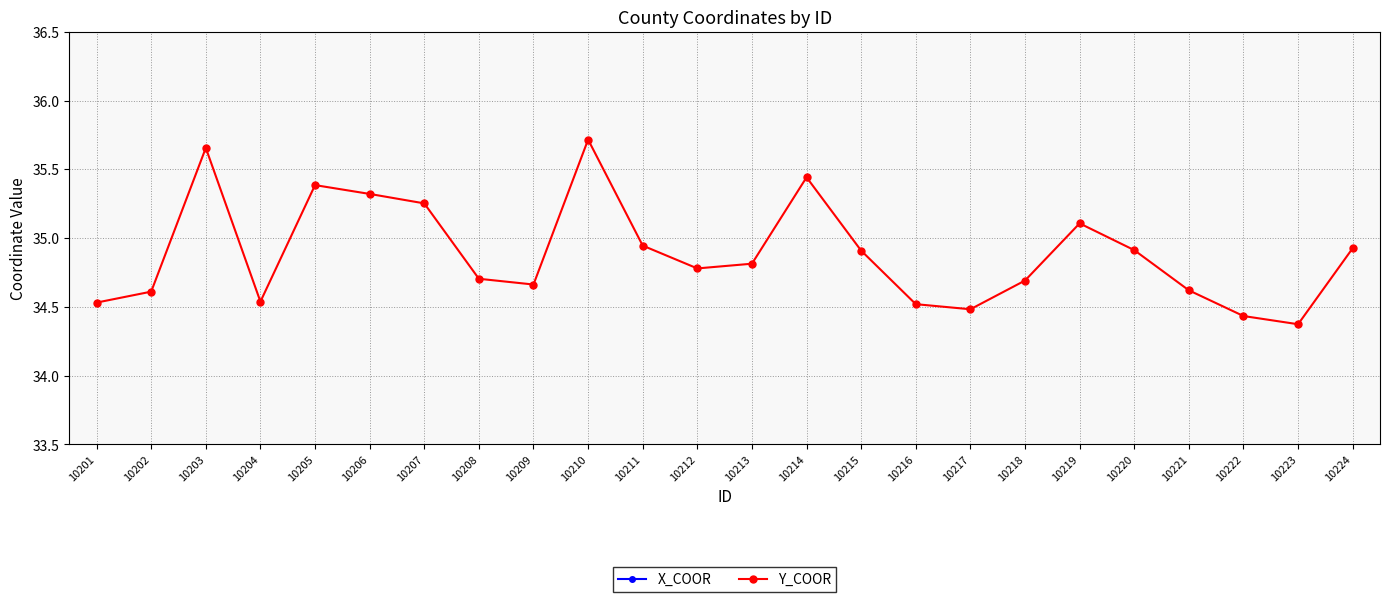

Between 10201 and 10212, which series saw the biggest shift?

X_COOR